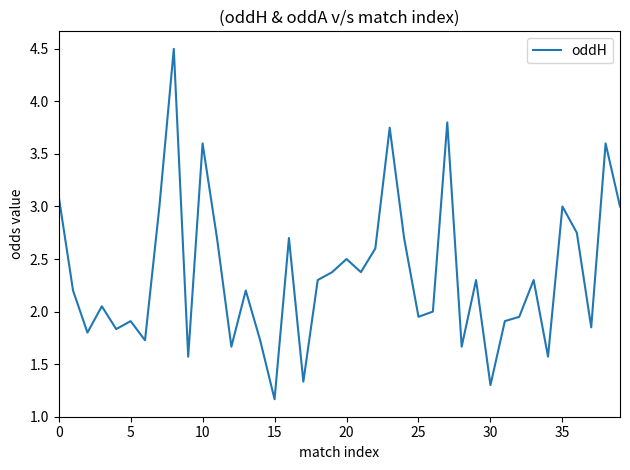

What is the greatest value displayed?

4.5